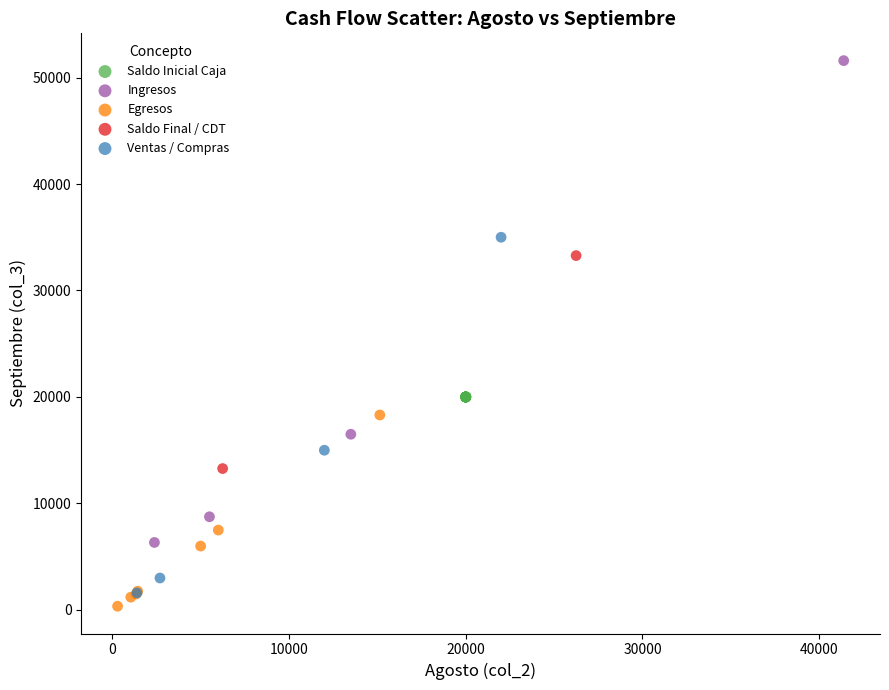

What are all the series names shown in the legend?

Saldo Inicial Caja, Ingresos, Egresos, Saldo Final / CDT, Ventas / Compras